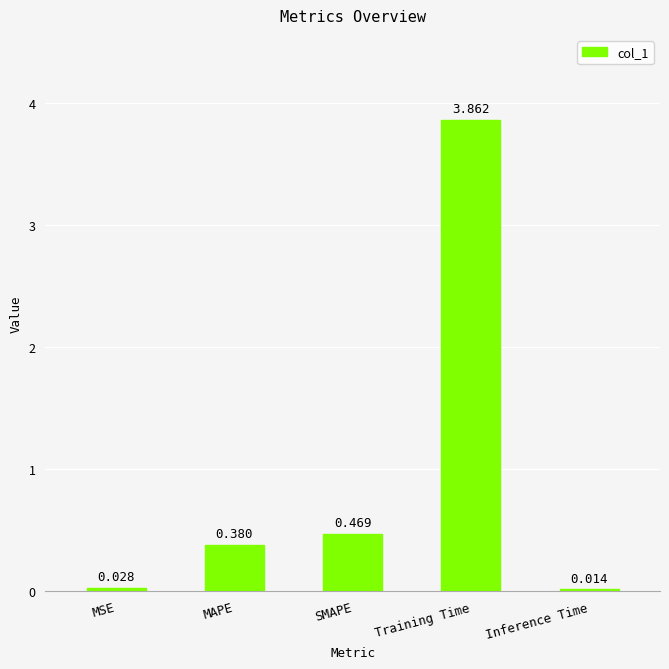

List the labels in order of value, largest first.

Training Time, SMAPE, MAPE, MSE, Inference Time